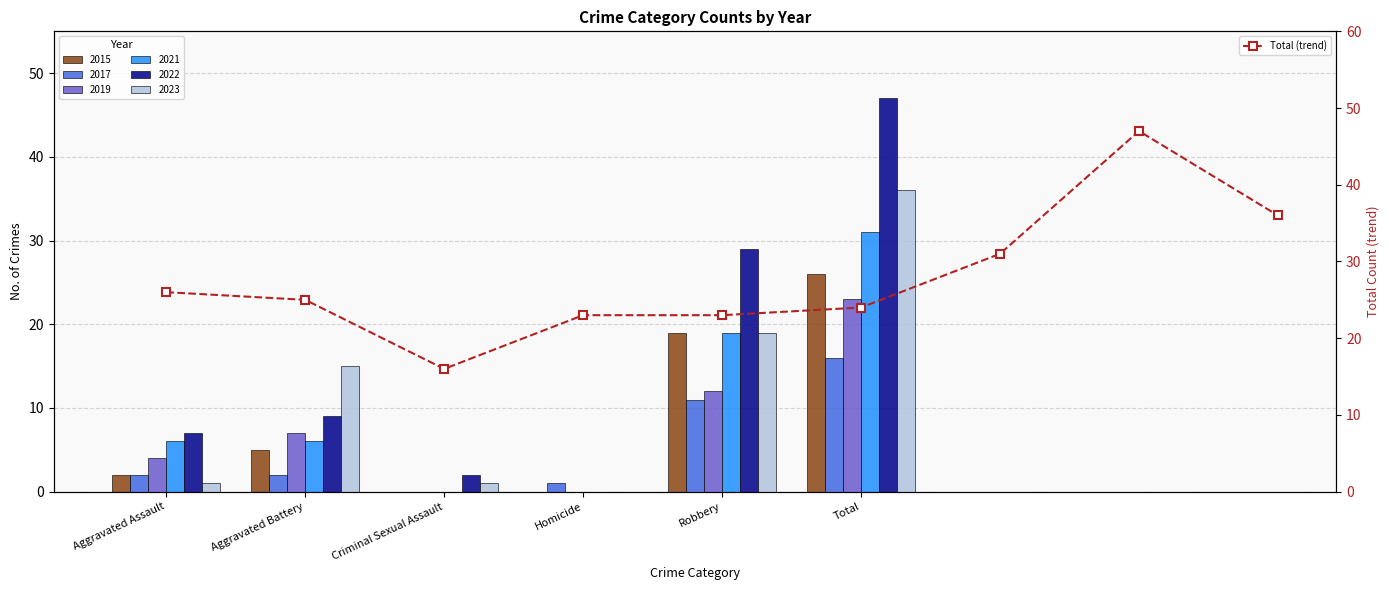

The chart shows a value of 25 at Aggravated Battery. True or false?

True